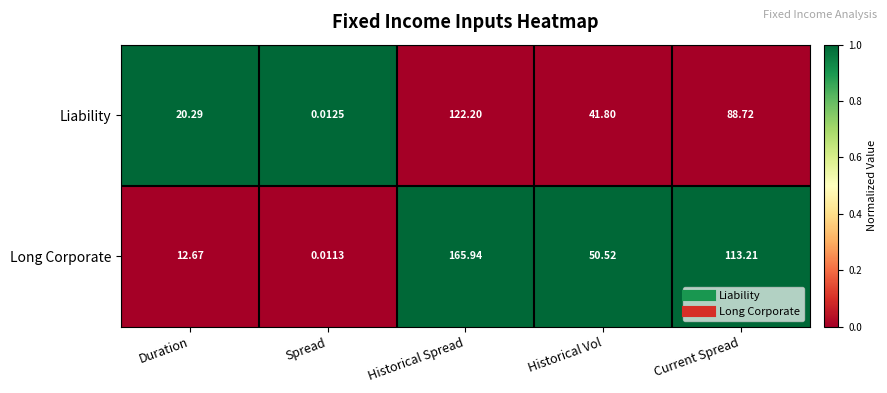

Rank the series at Duration from highest to lowest value.

Liability, Long Corporate